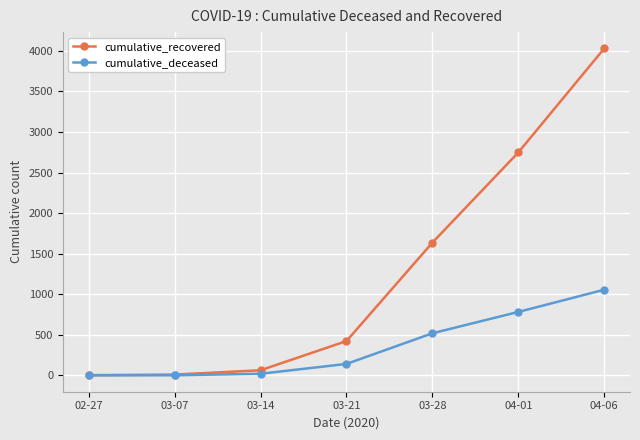

What is the total value across all series at 03-28?

2155